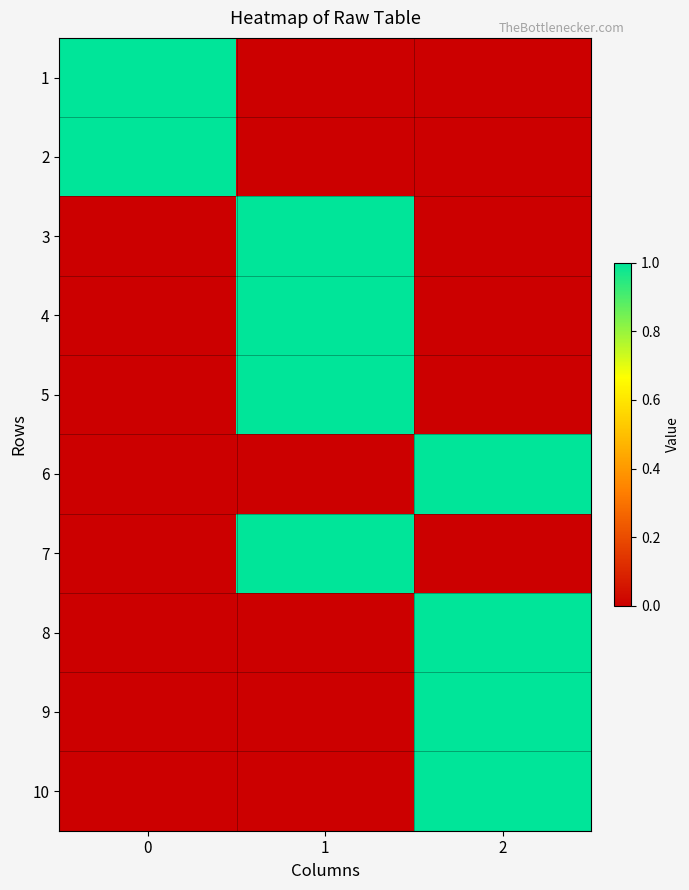

How many series are shown in this chart?

10